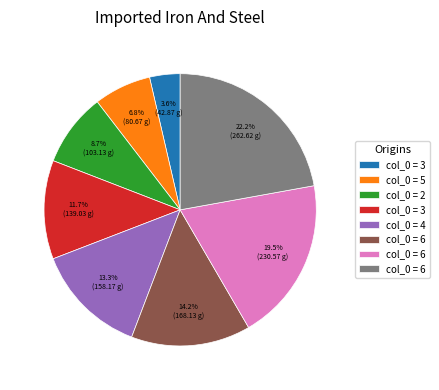

Does any single category account for the majority?

No